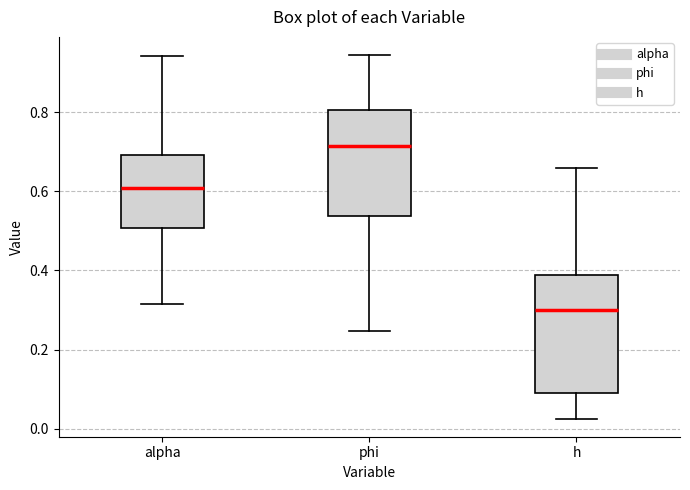

Reading left to right, read every box against the y-axis: the position of its median line, the range the box covers, and the ends of its whiskers. The values are not printed on the chart, so give them approximately, as read against the axis.

alpha: median 0.60, box 0.50 to 0.70, whiskers 0.32 to 0.94
phi: median 0.72, box 0.54 to 0.80, whiskers 0.24 to 0.94
h: median 0.30, box 0.10 to 0.38, whiskers 0.02 to 0.66